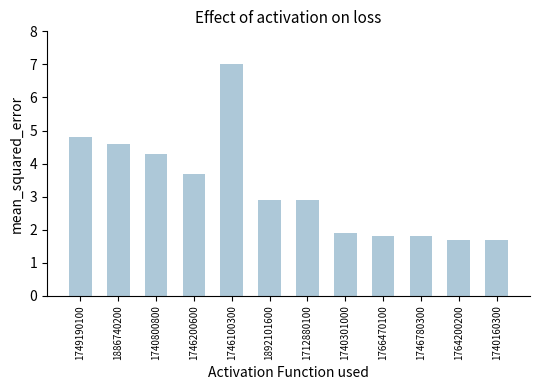

Reading right to left, extract all data points from this chart.

1740160300=1.7	1764200200=1.7	1746780300=1.8	1766470100=1.8	1740301000=1.9	1712880100=2.9	1892101600=2.9	1746100300=7.0	1746200600=3.7	1740800800=4.3	1886740200=4.6	1749190100=4.8